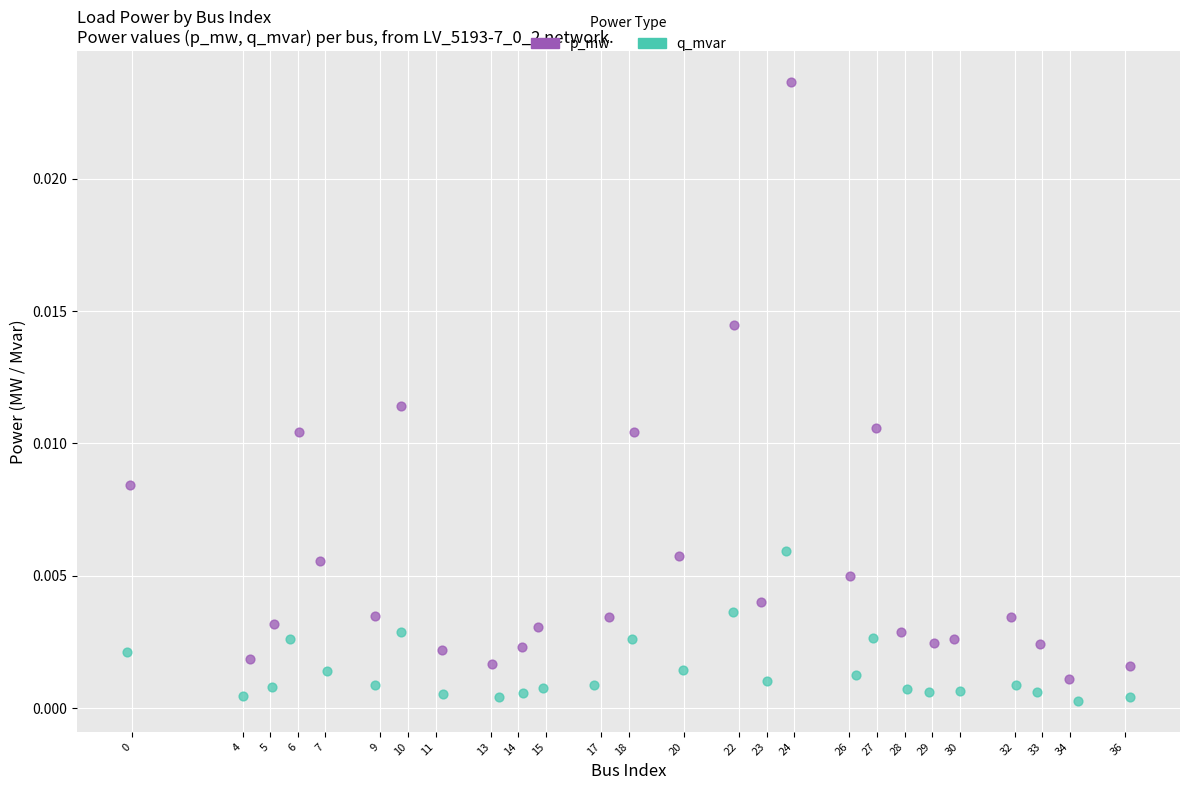

Which series contains the highest Y value?

p_mw